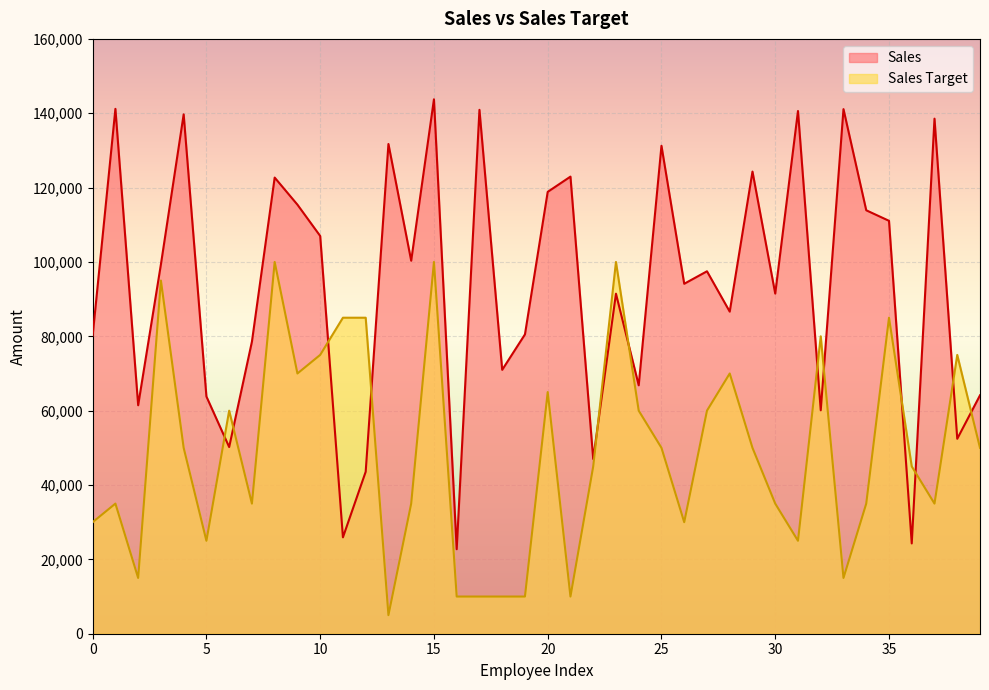

Reading right to left, what are all the values shown in this chart?

Sales: 64130	52436	138542	24287	111068	113898	141102	60101	140602	91489	124313	86637	97489	94131	131244	66825	91465	46997	122953	118852	80516	70981	140919	22729	143750	100336	131725	43564	25924	106991	115410	122695	78556	50211	63808	139701	99354	61456	141182	80193
Sales Target: 50000	75000	35000	45000	85000	35000	15000	80000	25000	35000	50000	70000	60000	30000	50000	60000	100000	45000	10000	65000	10000	10000	10000	10000	100000	35000	5000	85000	85000	75000	70000	100000	35000	60000	25000	50000	95000	15000	35000	30000